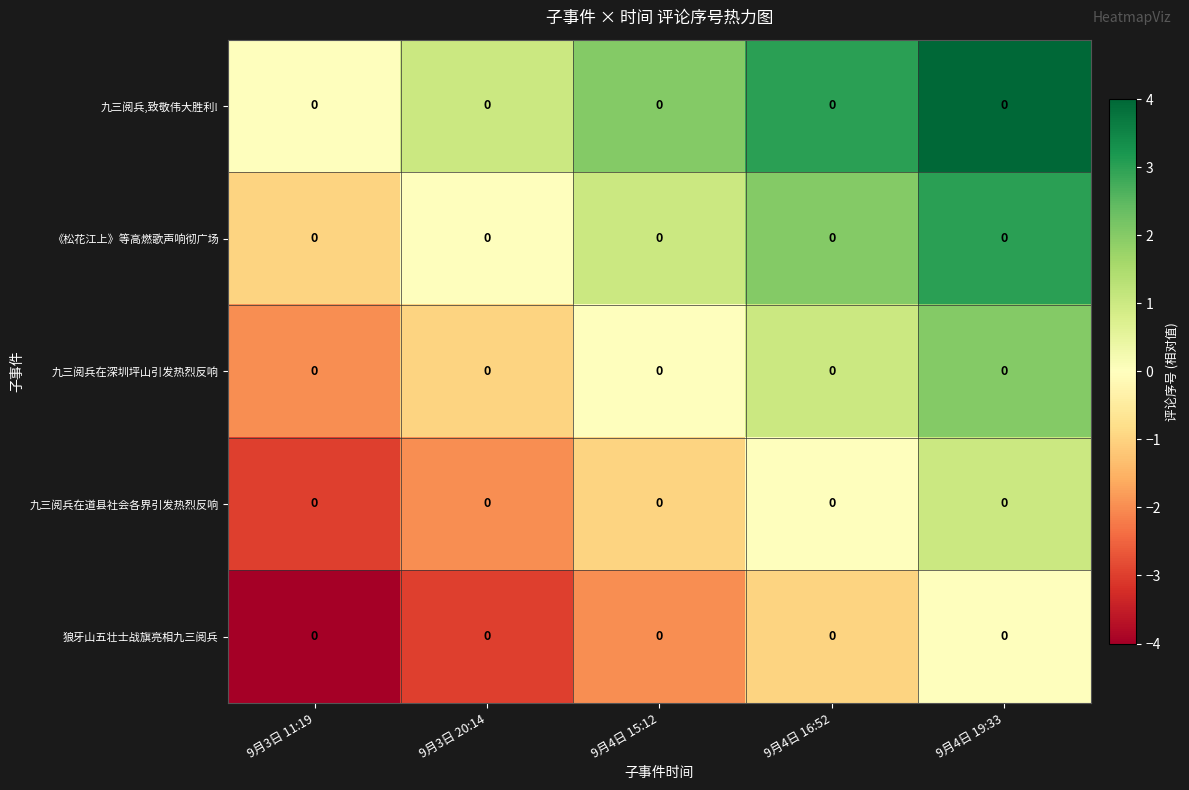

Which series has the largest total across all categories?

row_0